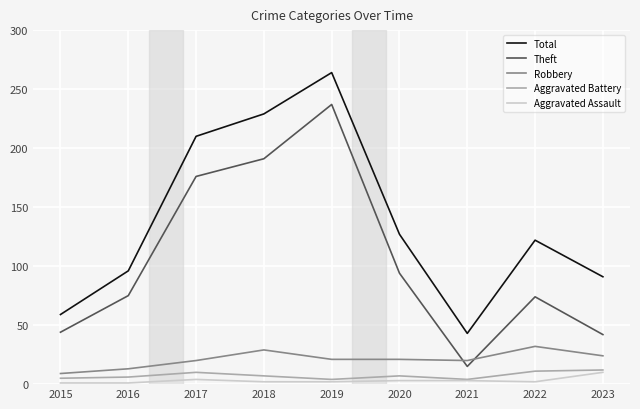

True or false: Aggravated Assault has more than 0 points higher than both neighbors.

True